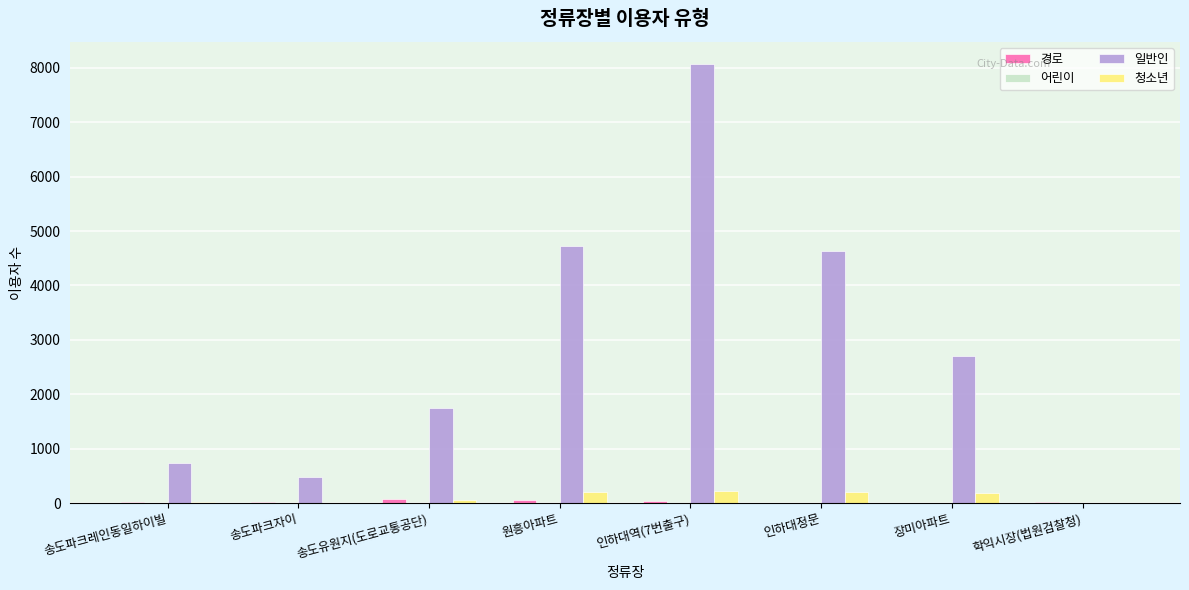

Count the number of data series in this chart.

4